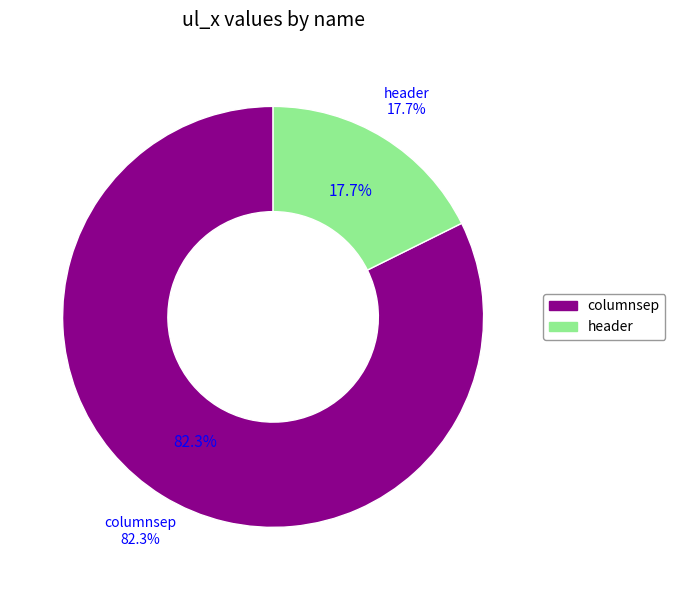

Between columnsep and header, which is larger?

columnsep